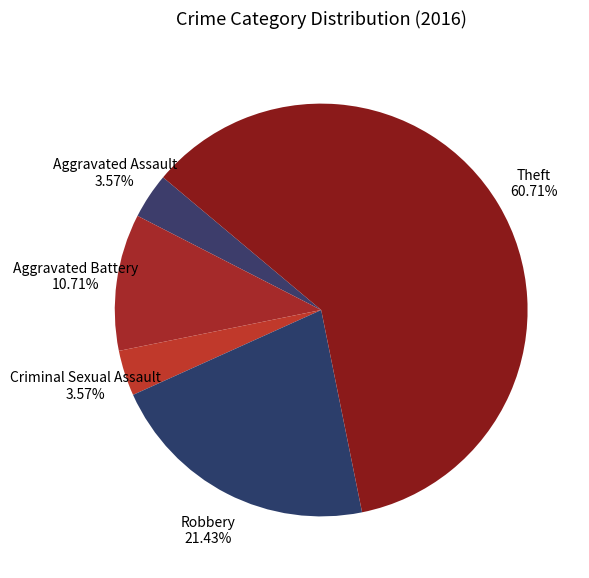

To the nearest percent, what is the average slice percentage?

20%